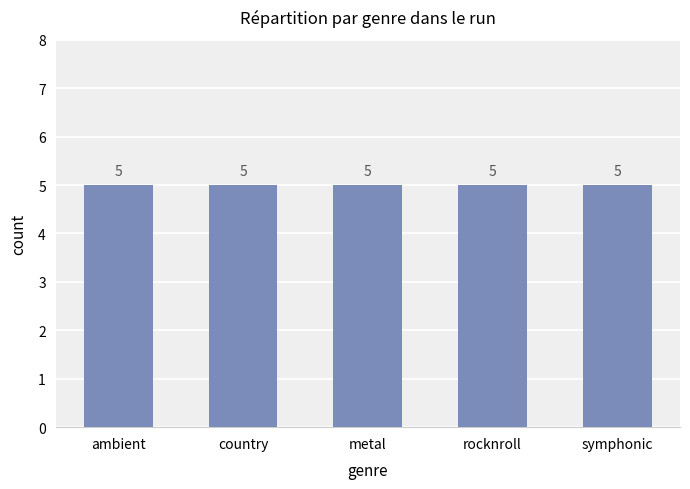

How many distinct data groups are displayed?

1